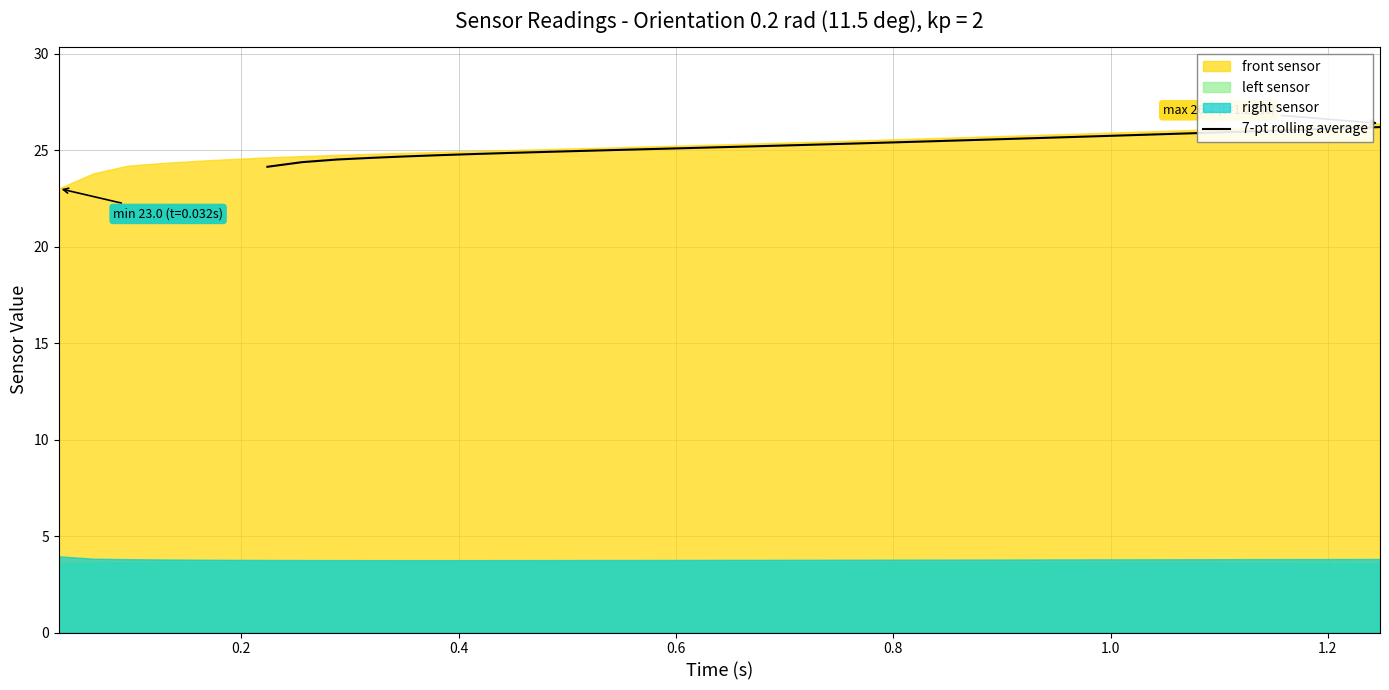

What is the sum of all values?

834.8